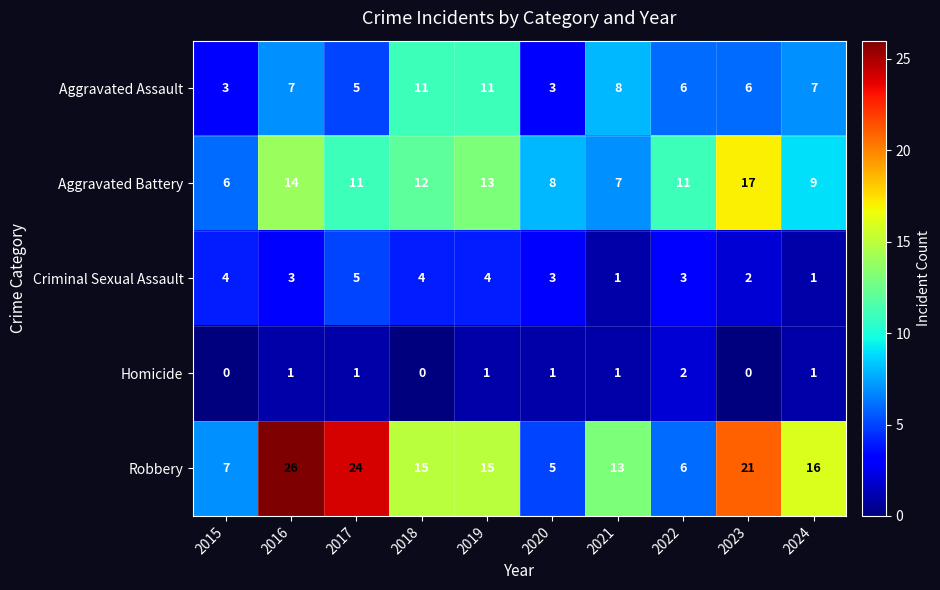

Count the number of categories in the chart.

10